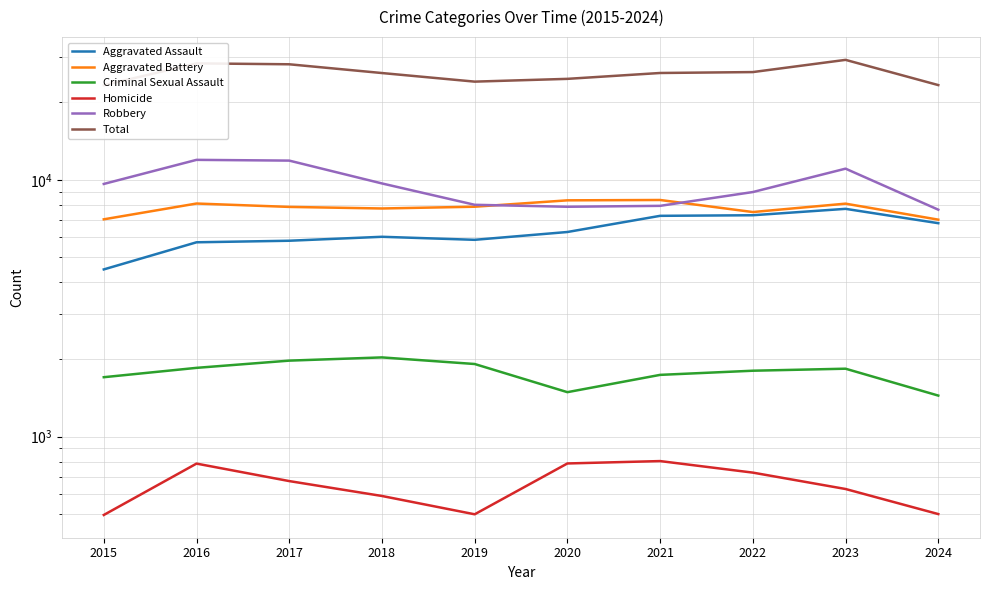

What is the difference between the second highest and minimum values in the Homicide series?

291